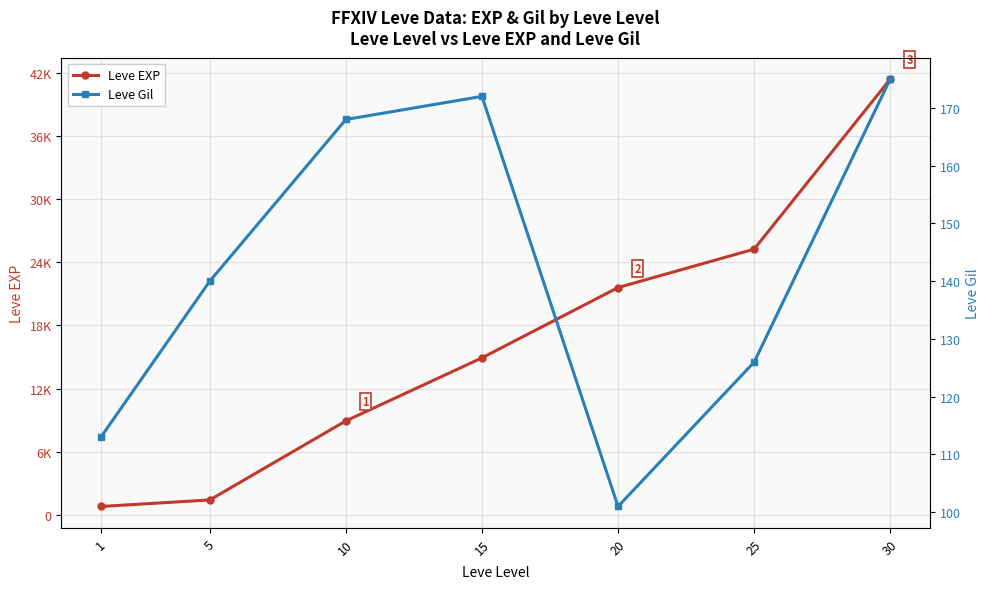

What is the approximate value of Leve Gil at 20, to the nearest 10?

100